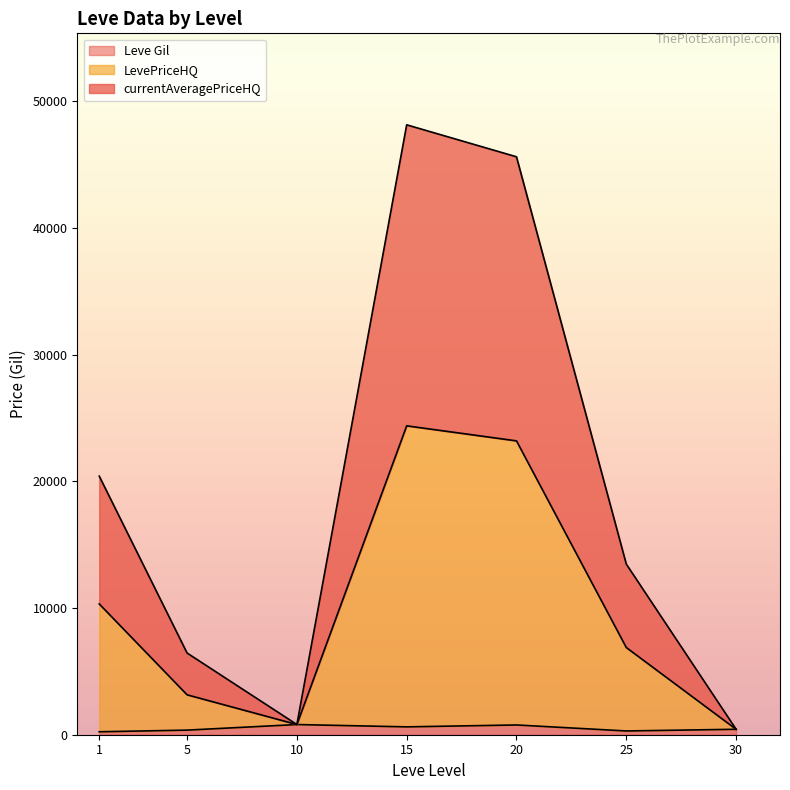

True or false: LevePriceHQ and currentAveragePriceHQ intersect in this chart.

False